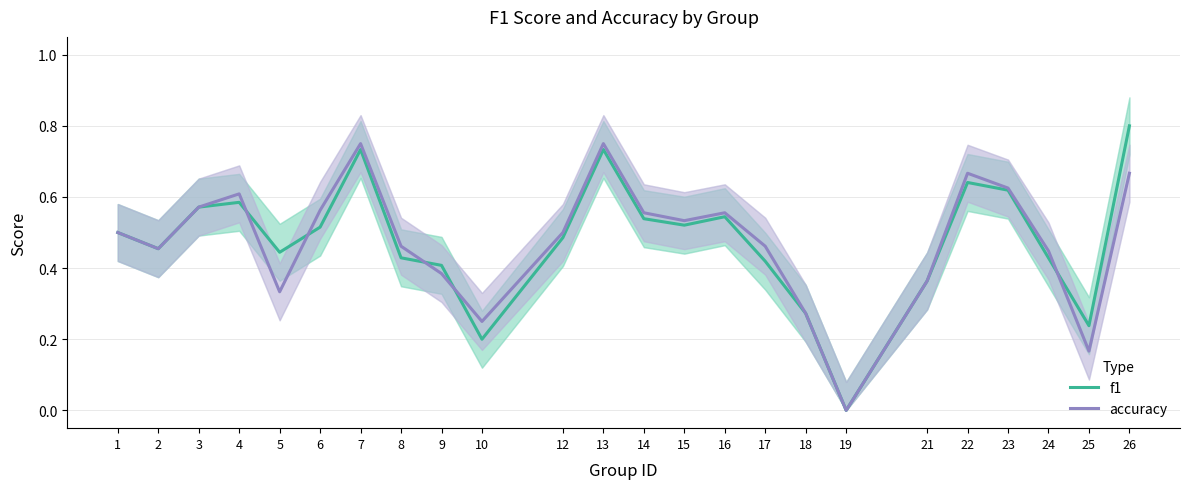

How many accuracy values are between 0 and 1?

24